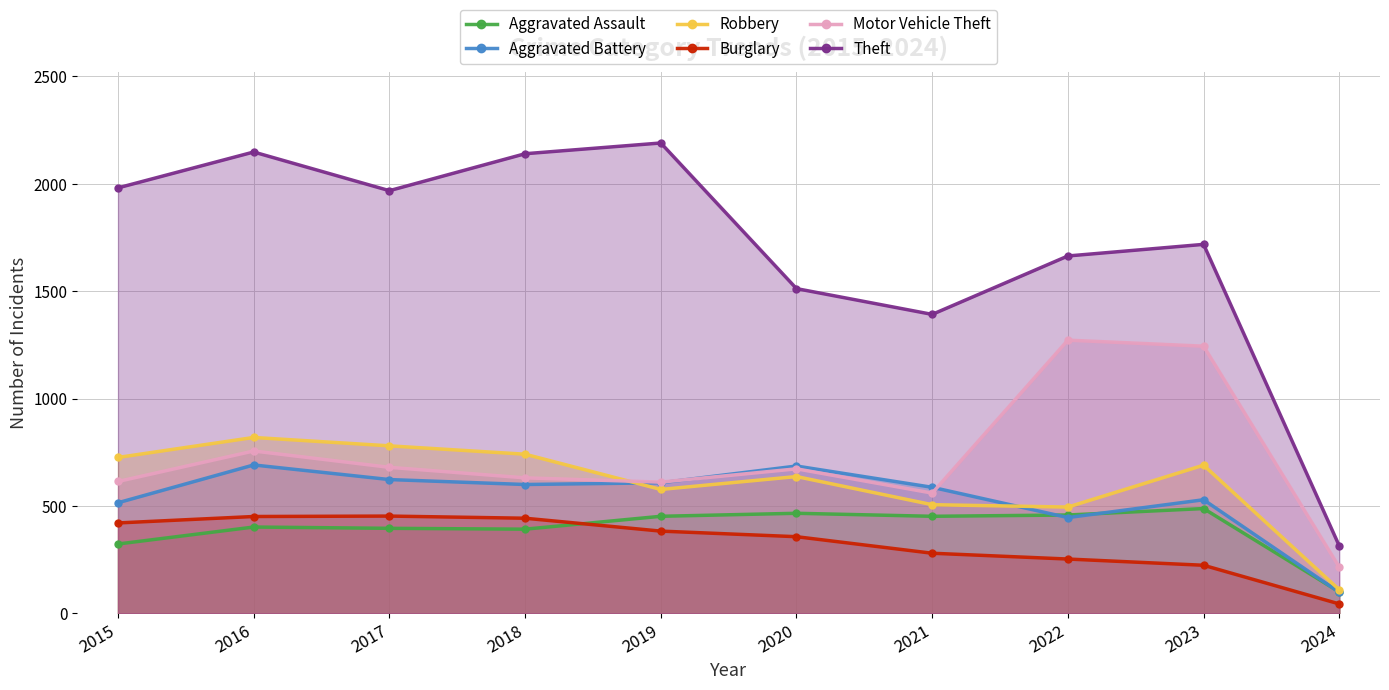

What is the average value of the Theft series?

1703